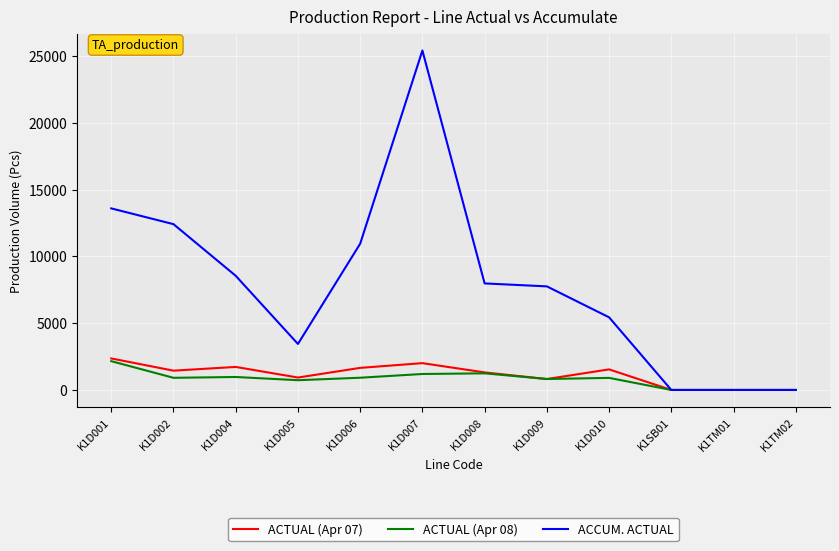

Between K1D001 and K1D004, which series saw the biggest shift?

ACCUM. ACTUAL